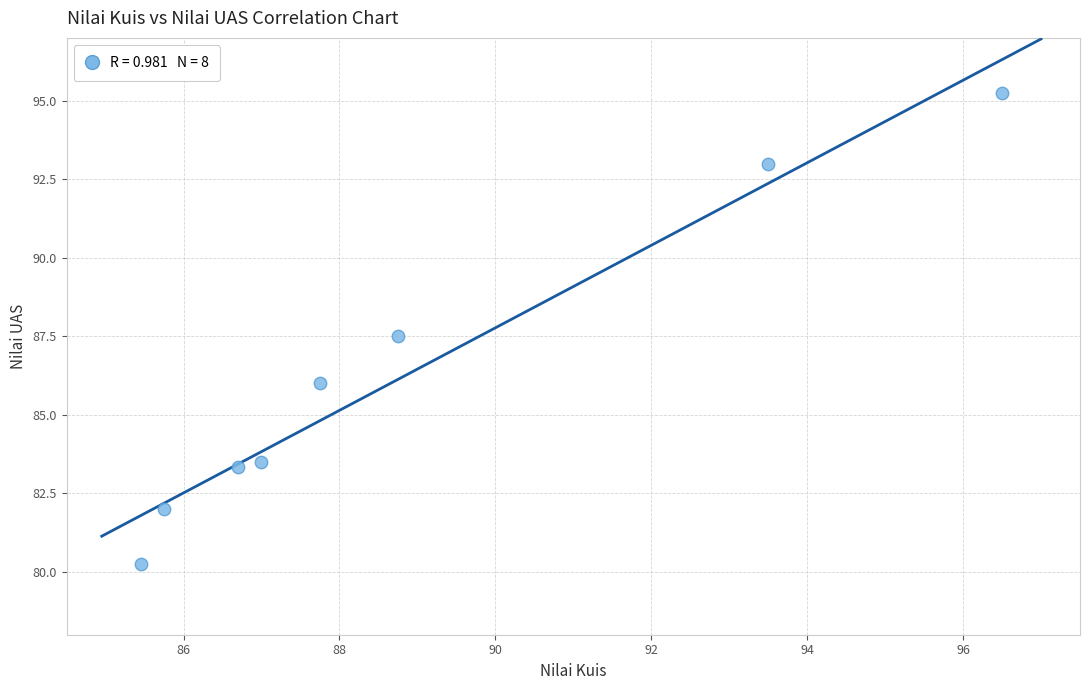

What is the average Y value?

86.4